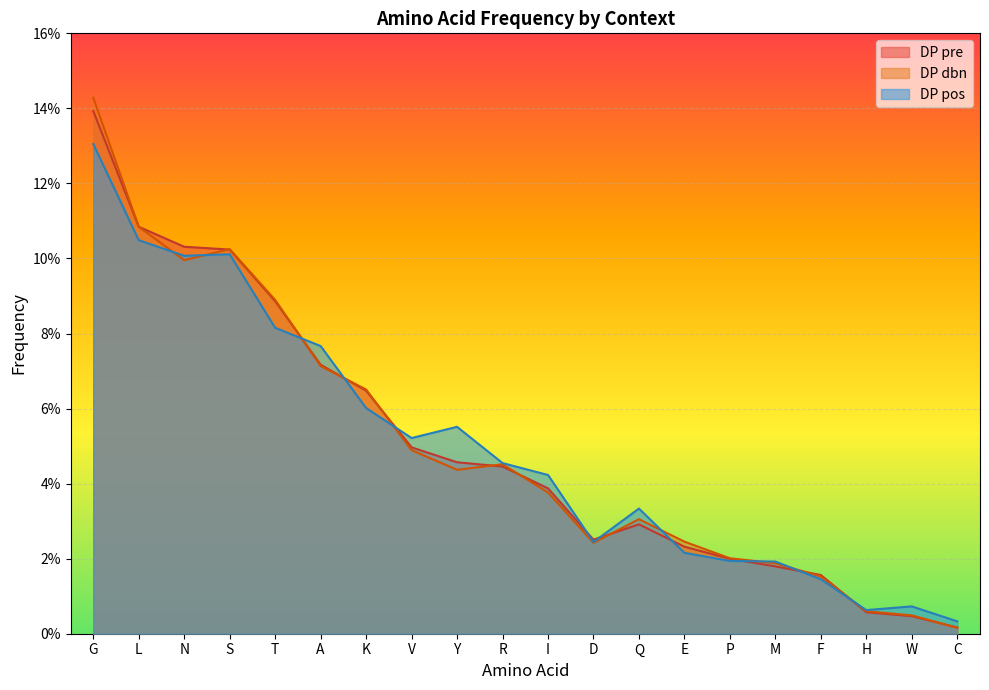

Between S and A, which series saw the biggest shift?

DP dbn